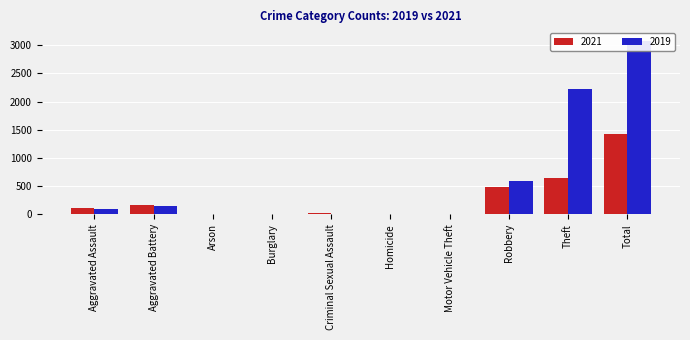

Is it true that 2019 equals 0 at Motor Vehicle Theft?

False